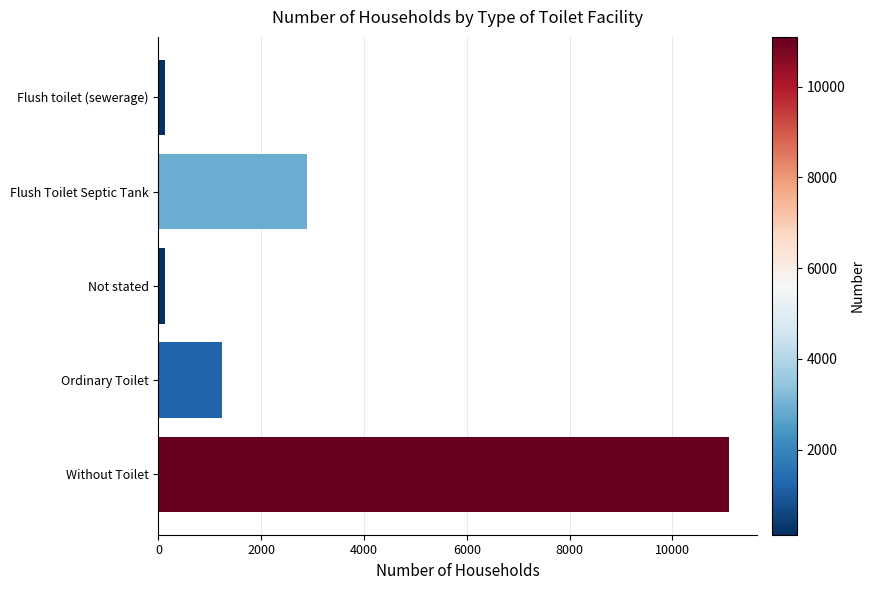

What is the smallest value displayed?

126